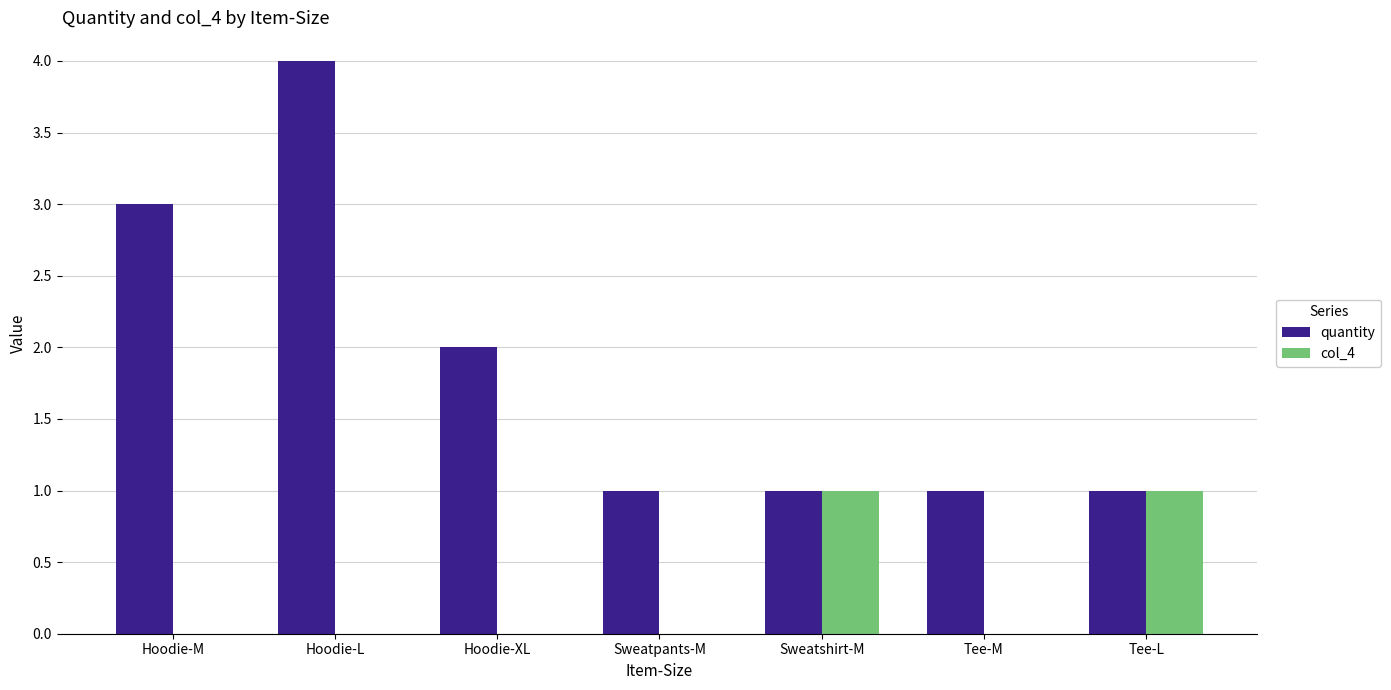

What is the sum of the quantity values at Tee-L and Hoodie-M?

4